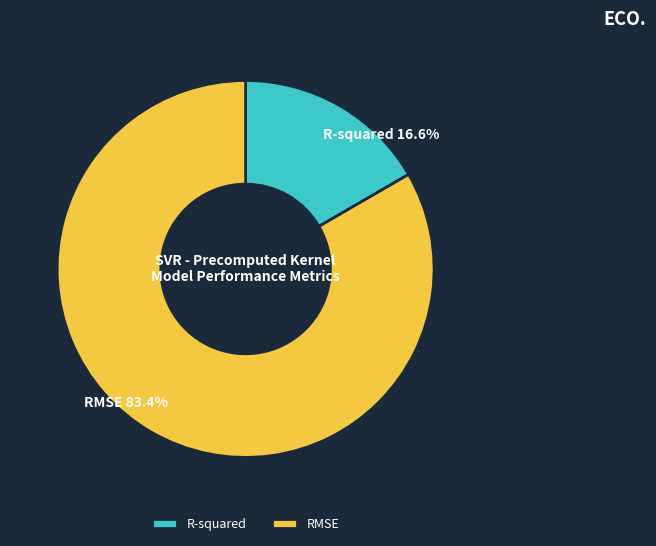

To the nearest percent, what is the average slice percentage?

50%